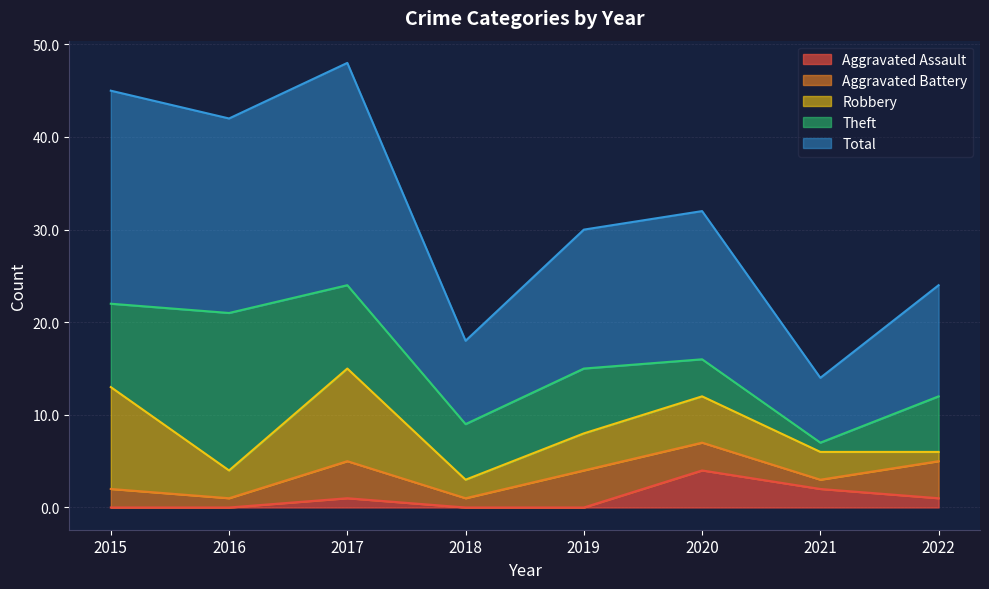

Reading left to right, what are all the values shown in this chart?

Aggravated Assault: 2015=0	2016=0	2017=1	2018=0	2019=0	2020=4	2021=2	2022=1
Aggravated Battery: 2015=2	2016=1	2017=4	2018=1	2019=4	2020=3	2021=1	2022=4
Robbery: 2015=11	2016=3	2017=10	2018=2	2019=4	2020=5	2021=3	2022=1
Theft: 2015=9	2016=17	2017=9	2018=6	2019=7	2020=4	2021=1	2022=6
Total: 2015=23	2016=21	2017=24	2018=9	2019=15	2020=16	2021=7	2022=12